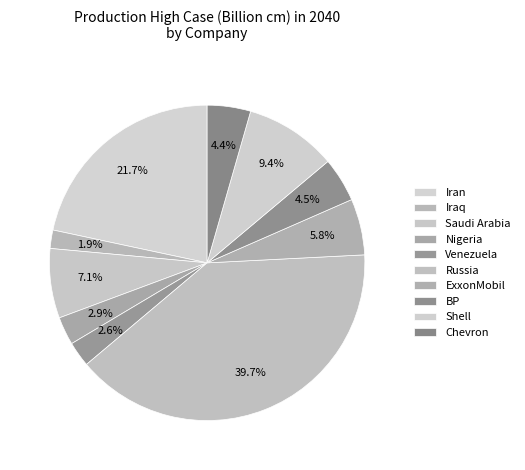

The BP slice represents 1% of the pie. True or false?

False